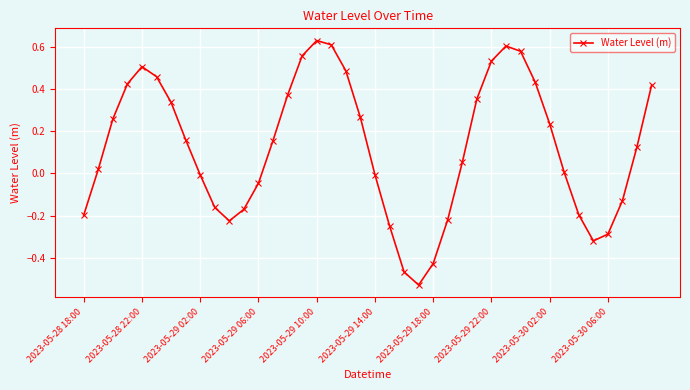

How many points are lower than both their immediate neighbors (excluding endpoints)?

3